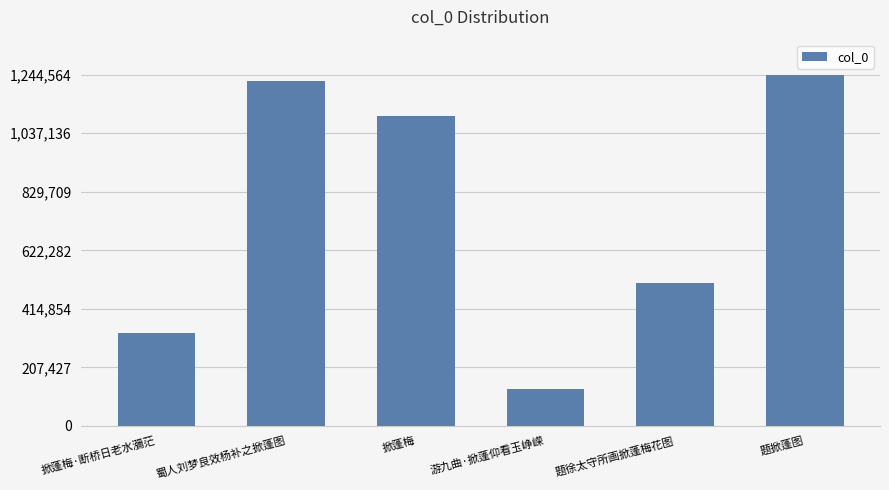

What is the difference between the values at 游九曲·掀蓬仰看玉峥嵘 and 蜀人刘梦良效杨补之掀蓬图?

1093575